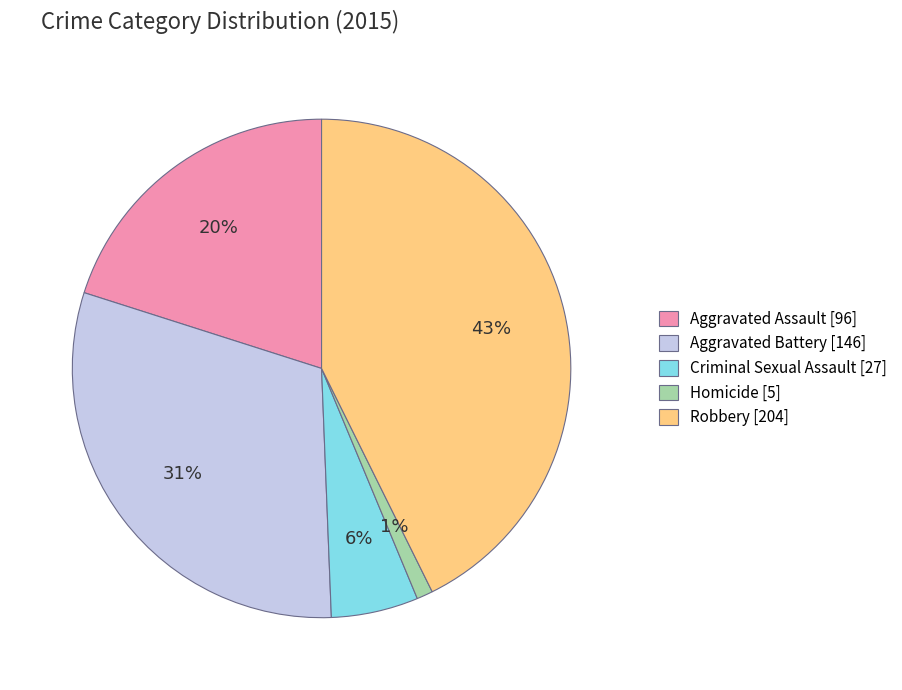

Between Aggravated Battery [146] and Robbery [204], which is larger?

Robbery [204]